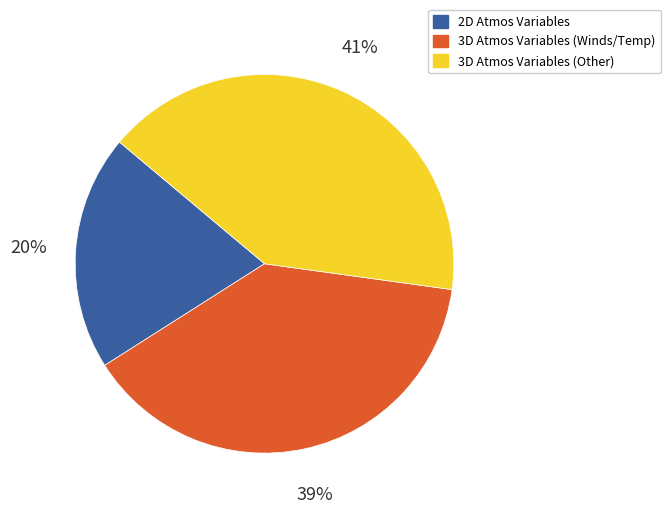

To the nearest percent, what is the difference between the largest and smallest slice percentages?

21%